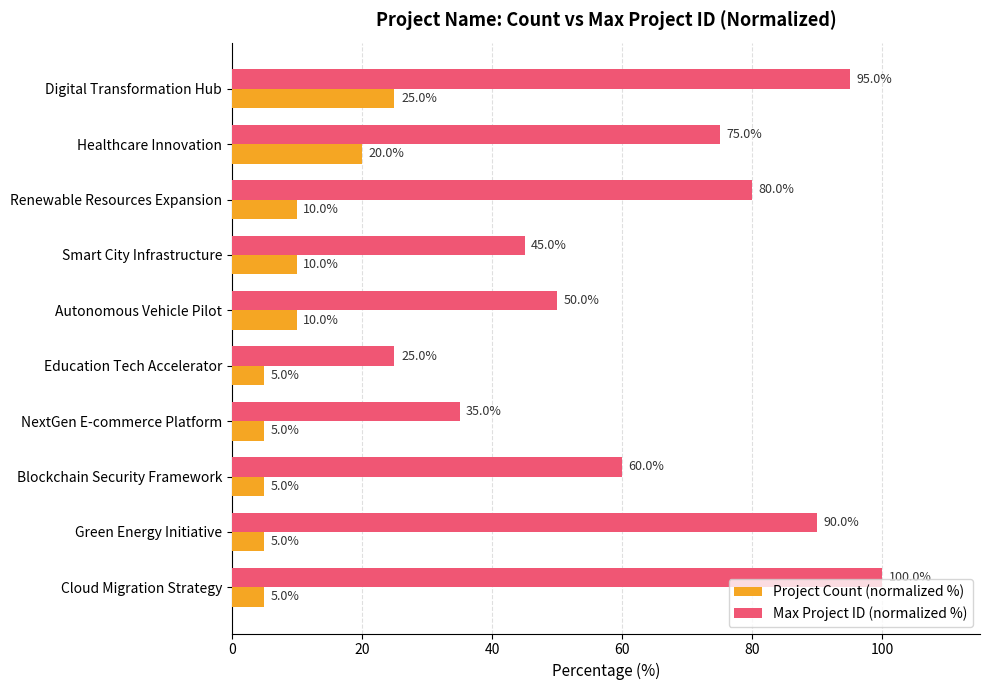

At which category is the sum across all series the highest?

Digital Transformation Hub